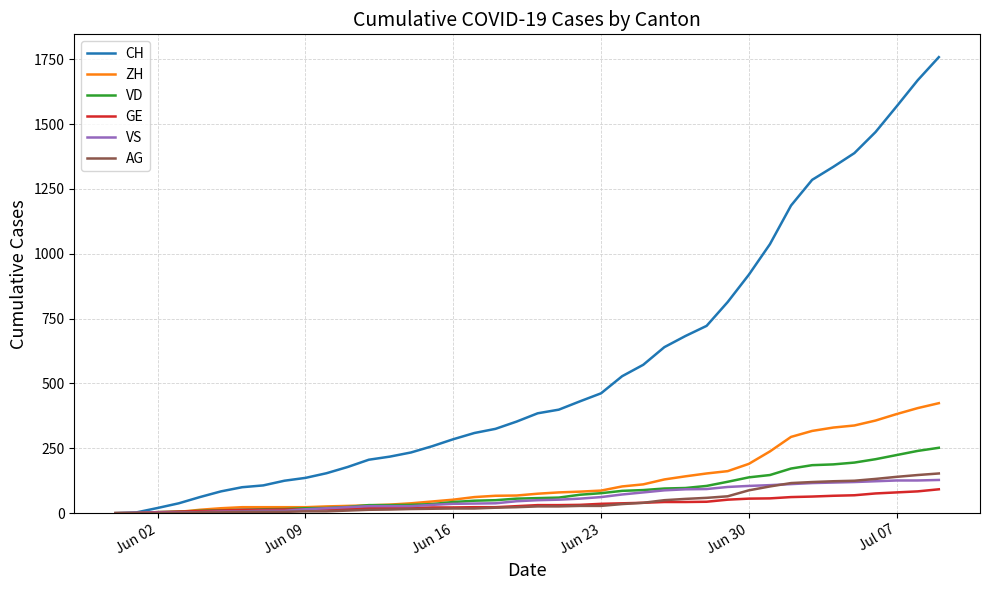

Which series has the largest total across all categories?

CH